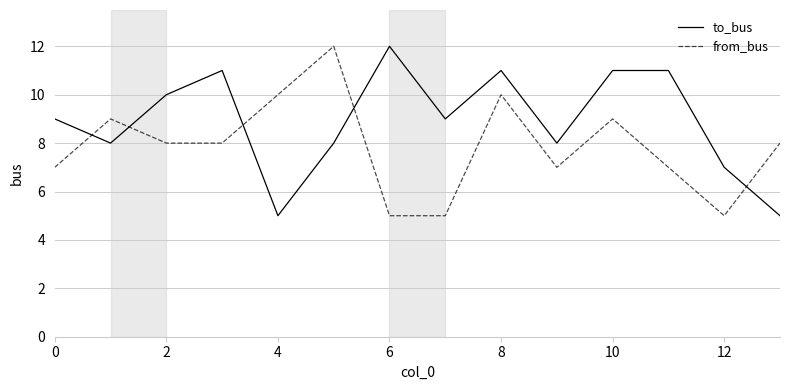

Rank the series by their average value, from highest to lowest.

to_bus, from_bus